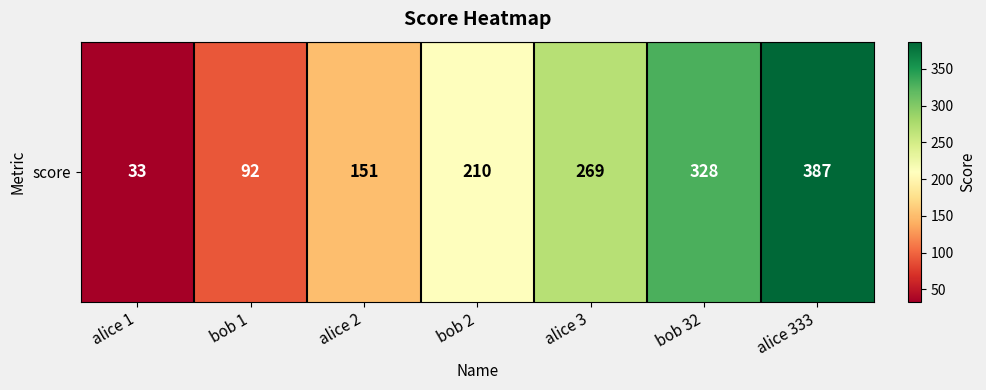

At which label is the value closest to 210?

bob 2